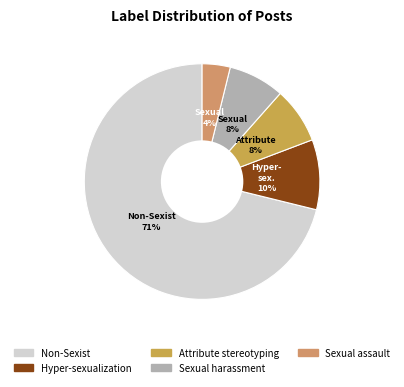

How many segments does this pie chart have?

5